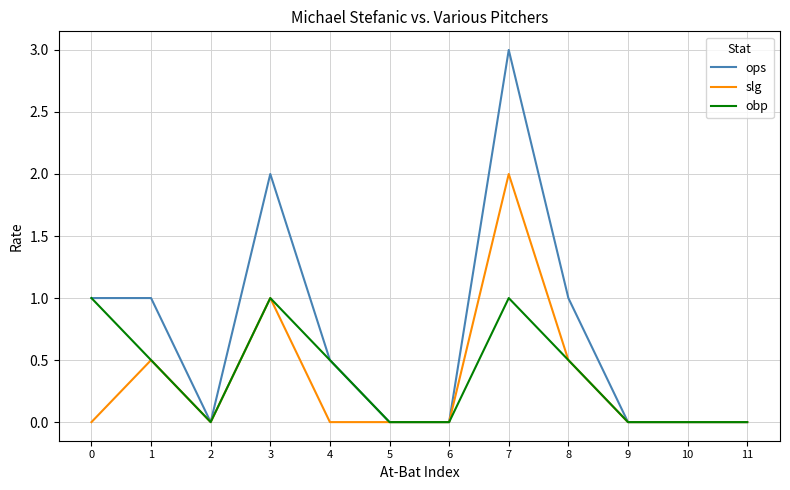

Which label corresponds to the largest value in the chart?

7